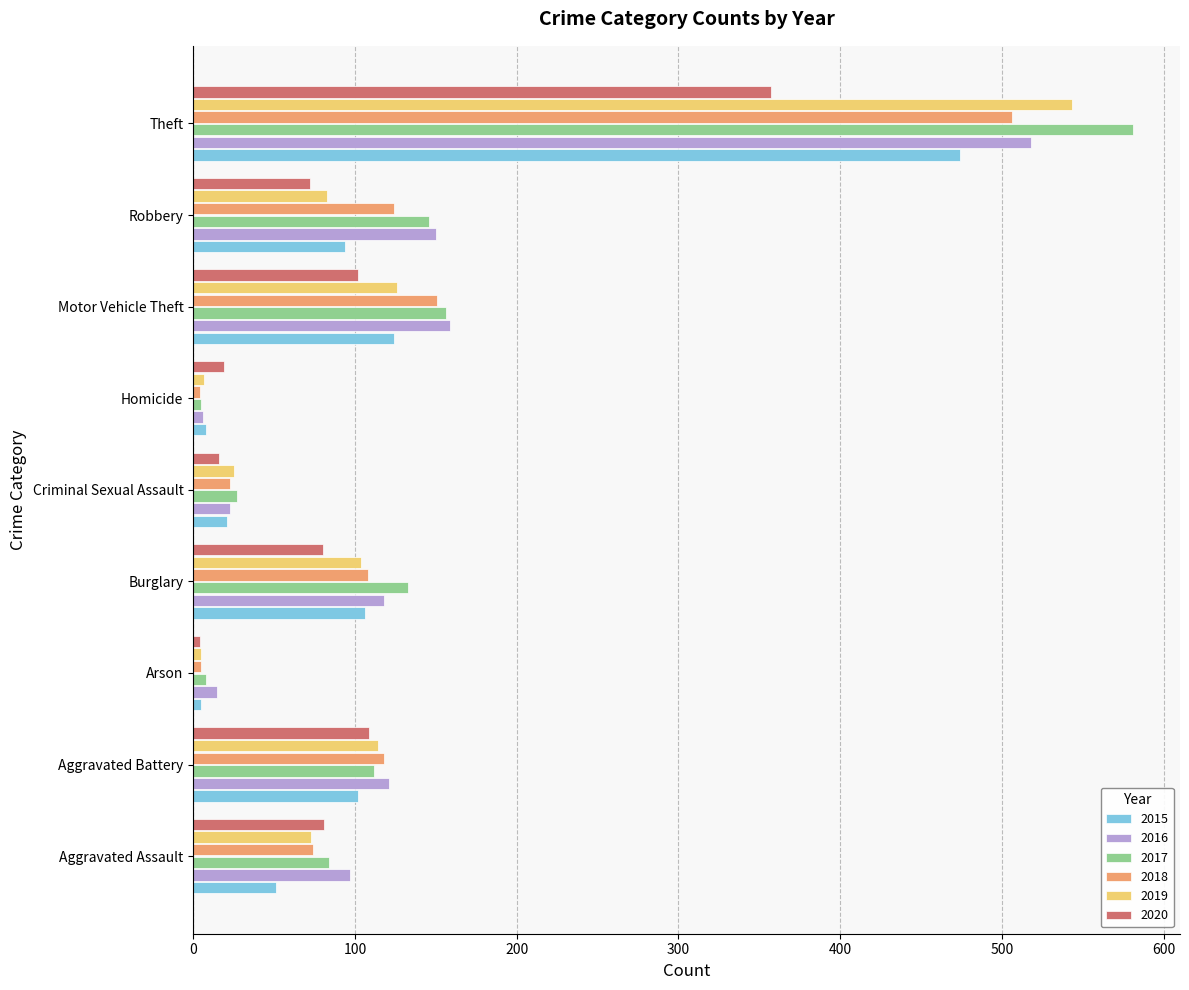

At which category does the chart reach its peak across all series?

Theft